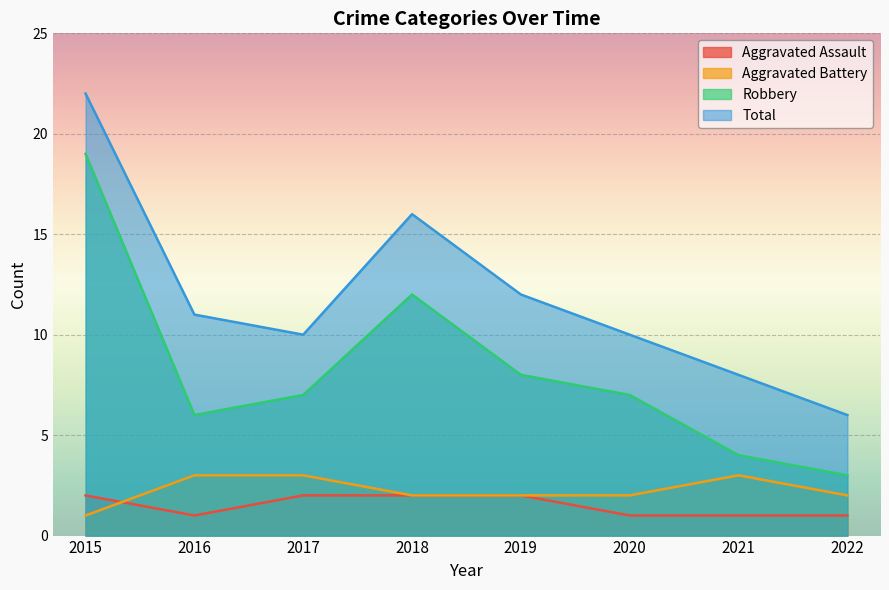

What is the lowest value of the Total series?

6